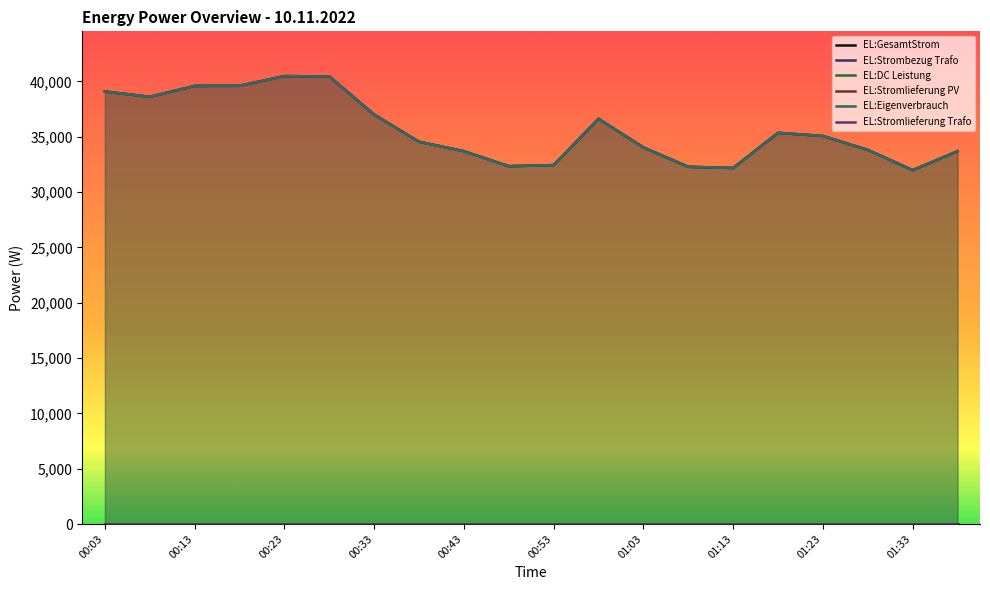

What is the label of the 10th point from the left?

00:48